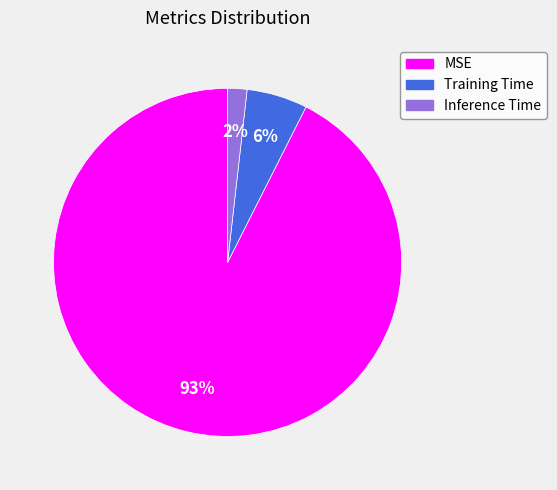

How many slices are in this pie chart?

3